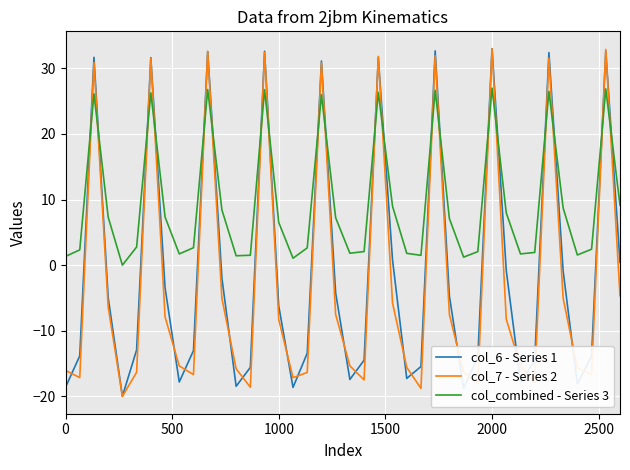

Which series has the largest total across all categories?

col_combined - Series 3